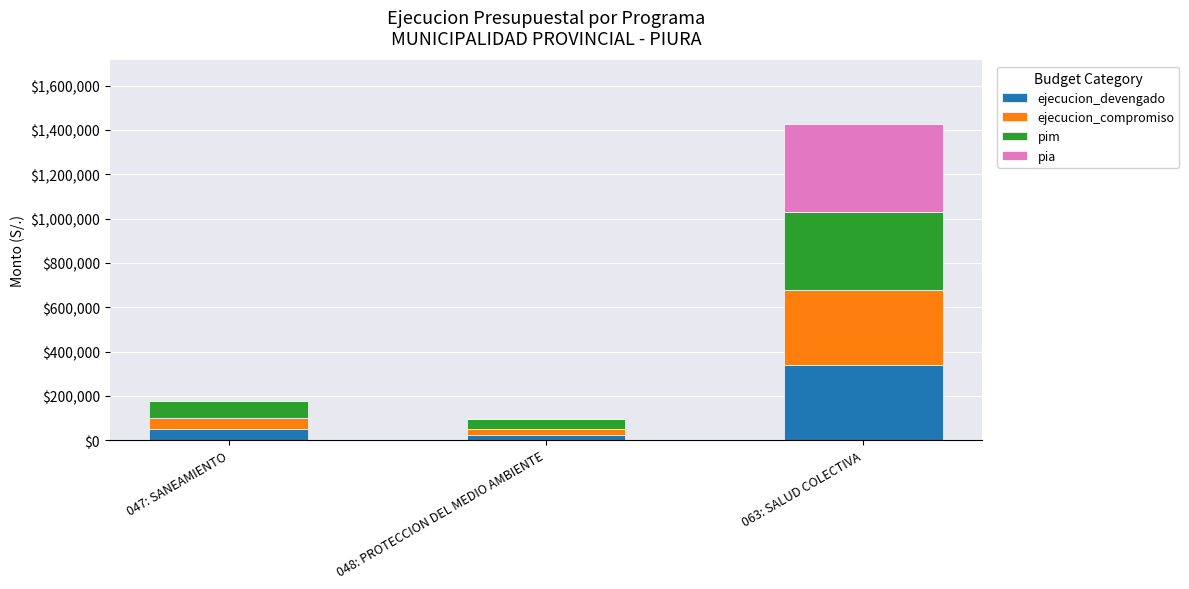

Reading left to right, what are the values for ejecucion_devengado?

047: SANEAMIENTO=51074	048: PROTECCION DEL MEDIO AMBIENTE=25015	063: SALUD COLECTIVA=339813